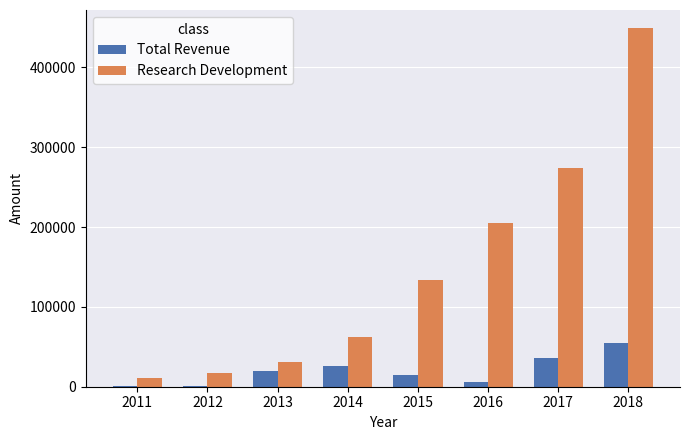

What is the approximate value of Total Revenue at 2016, to the nearest 100?

6200